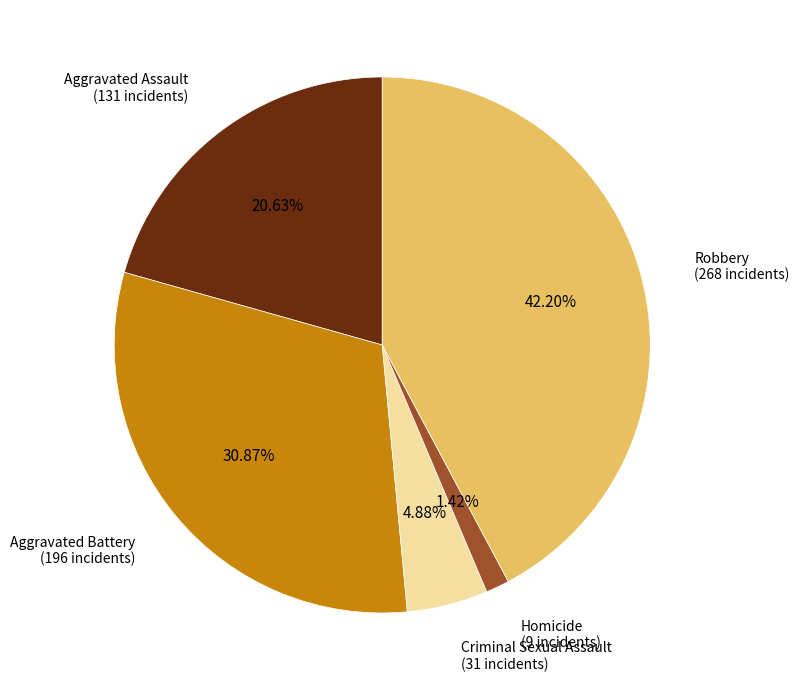

Is Homicide the majority of the pie?

No